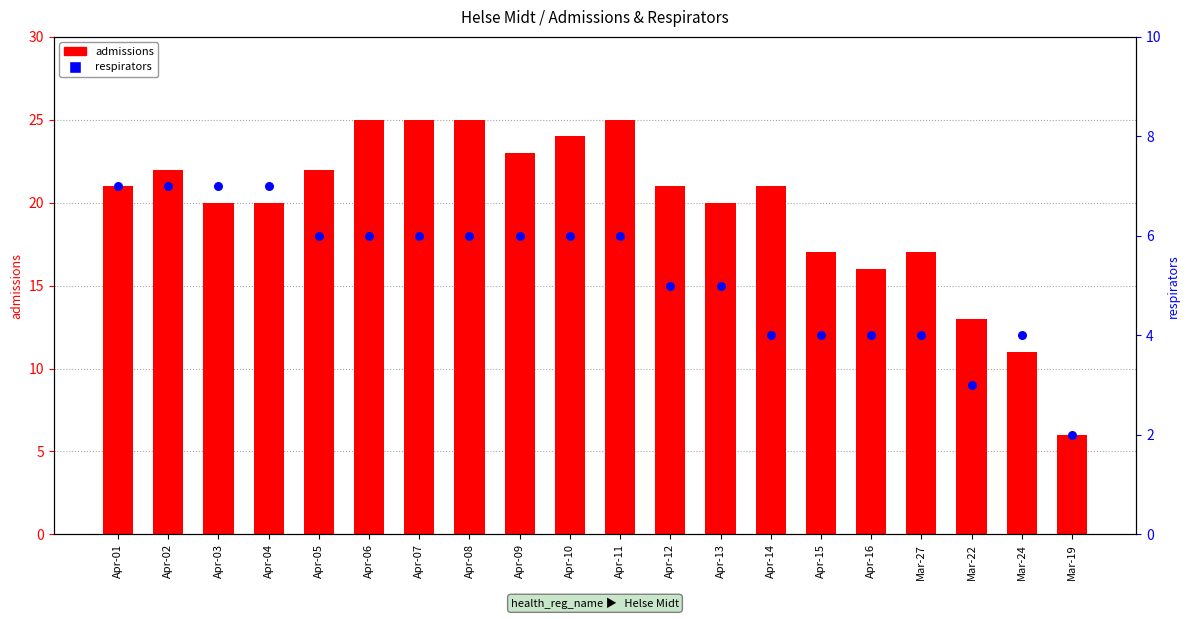

Which series has the widest spread of Y values?

admissions